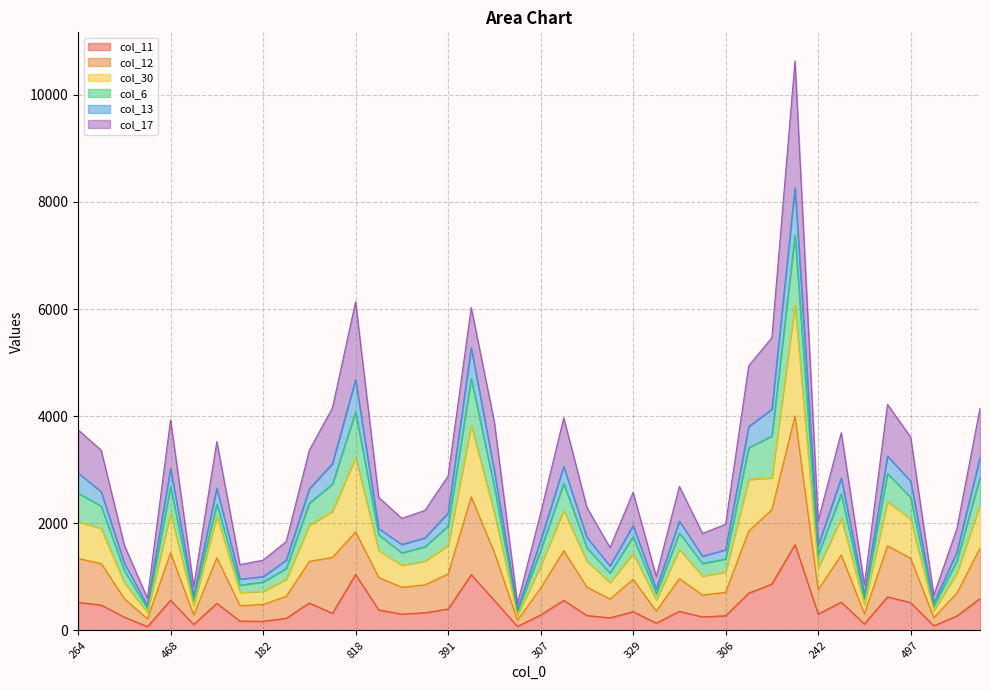

The value of col_12 at 229 is 696. True or false?

True